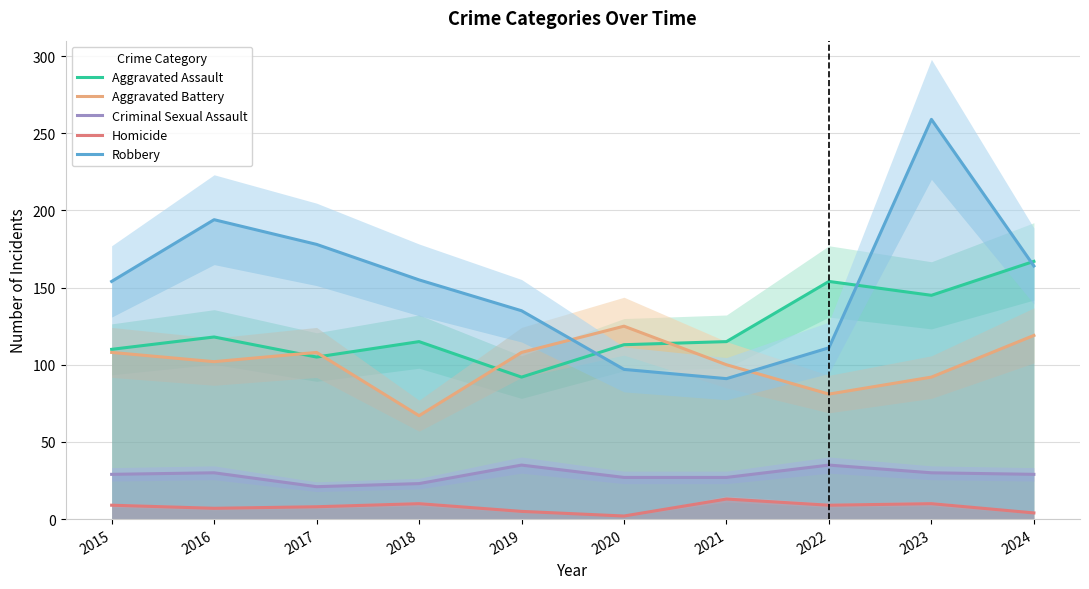

What is the average value of the Homicide series?

8